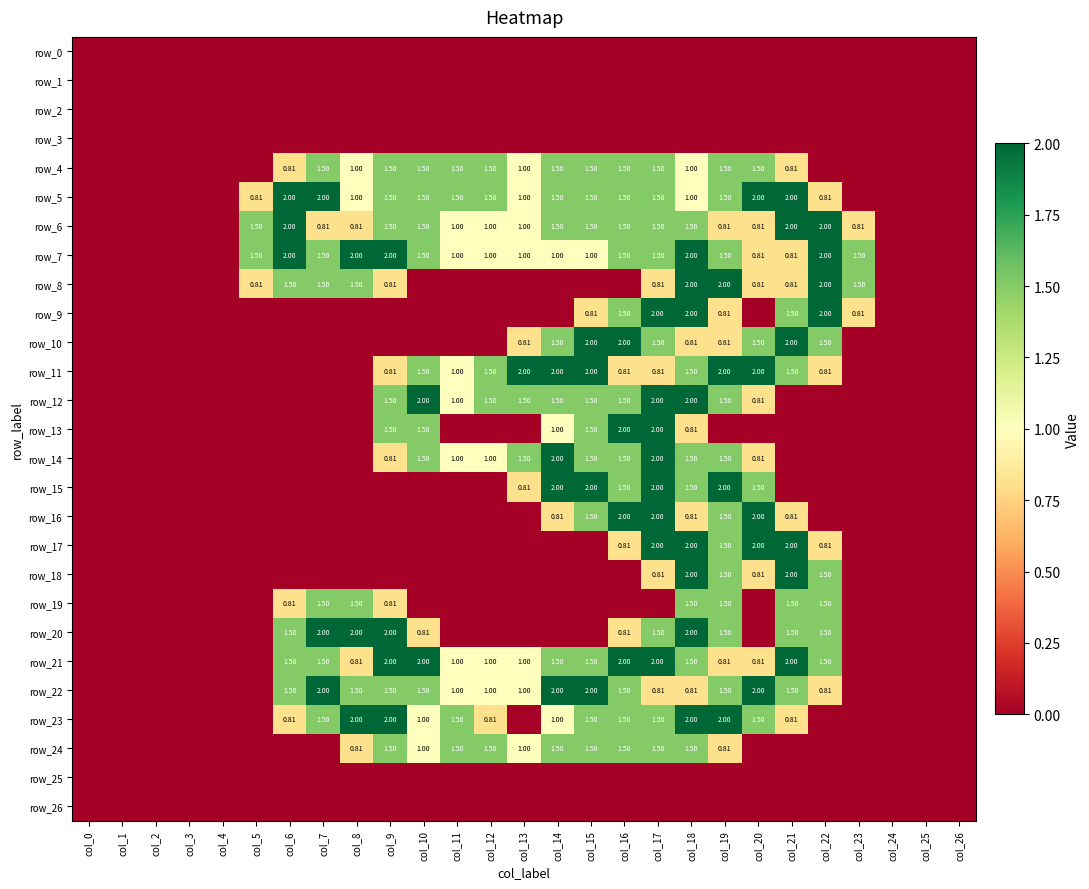

Reading left to right, list all the values displayed in this chart.

row_0: col_0=0.0	col_1=0.0	col_2=0.0	col_3=0.0	col_4=0.0	col_5=0.0	col_6=0.0	col_7=0.0	col_8=0.0	col_9=0.0	col_10=0.0	col_11=0.0	col_12=0.0	col_13=0.0	col_14=0.0	col_15=0.0	col_16=0.0	col_17=0.0	col_18=0.0	col_19=0.0	col_20=0.0	col_21=0.0	col_22=0.0	col_23=0.0	col_24=0.0	col_25=0.0	col_26=0.0
row_1: col_0=0.0	col_1=0.0	col_2=0.0	col_3=0.0	col_4=0.0	col_5=0.0	col_6=0.0	col_7=0.0	col_8=0.0	col_9=0.0	col_10=0.0	col_11=0.0	col_12=0.0	col_13=0.0	col_14=0.0	col_15=0.0	col_16=0.0	col_17=0.0	col_18=0.0	col_19=0.0	col_20=0.0	col_21=0.0	col_22=0.0	col_23=0.0	col_24=0.0	col_25=0.0	col_26=0.0
row_2: col_0=0.0	col_1=0.0	col_2=0.0	col_3=0.0	col_4=0.0	col_5=0.0	col_6=0.0	col_7=0.0	col_8=0.0	col_9=0.0	col_10=0.0	col_11=0.0	col_12=0.0	col_13=0.0	col_14=0.0	col_15=0.0	col_16=0.0	col_17=0.0	col_18=0.0	col_19=0.0	col_20=0.0	col_21=0.0	col_22=0.0	col_23=0.0	col_24=0.0	col_25=0.0	col_26=0.0
row_3: col_0=0.0	col_1=0.0	col_2=0.0	col_3=0.0	col_4=0.0	col_5=0.0	col_6=0.0	col_7=0.0	col_8=0.0	col_9=0.0	col_10=0.0	col_11=0.0	col_12=0.0	col_13=0.0	col_14=0.0	col_15=0.0	col_16=0.0	col_17=0.0	col_18=0.0	col_19=0.0	col_20=0.0	col_21=0.0	col_22=0.0	col_23=0.0	col_24=0.0	col_25=0.0	col_26=0.0
row_4: col_0=0.0	col_1=0.0	col_2=0.0	col_3=0.0	col_4=0.0	col_5=0.0	col_6=0.8	col_7=1.5	col_8=1.0	col_9=1.5	col_10=1.5	col_11=1.5	col_12=1.5	col_13=1.0	col_14=1.5	col_15=1.5	col_16=1.5	col_17=1.5	col_18=1.0	col_19=1.5	col_20=1.5	col_21=0.8	col_22=0.0	col_23=0.0	col_24=0.0	col_25=0.0	col_26=0.0
row_5: col_0=0.0	col_1=0.0	col_2=0.0	col_3=0.0	col_4=0.0	col_5=0.8	col_6=2.0	col_7=2.0	col_8=1.0	col_9=1.5	col_10=1.5	col_11=1.5	col_12=1.5	col_13=1.0	col_14=1.5	col_15=1.5	col_16=1.5	col_17=1.5	col_18=1.0	col_19=1.5	col_20=2.0	col_21=2.0	col_22=0.8	col_23=0.0	col_24=0.0	col_25=0.0	col_26=0.0
row_6: col_0=0.0	col_1=0.0	col_2=0.0	col_3=0.0	col_4=0.0	col_5=1.5	col_6=2.0	col_7=0.8	col_8=0.8	col_9=1.5	col_10=1.5	col_11=1.0	col_12=1.0	col_13=1.0	col_14=1.5	col_15=1.5	col_16=1.5	col_17=1.5	col_18=1.5	col_19=0.8	col_20=0.8	col_21=2.0	col_22=2.0	col_23=0.8	col_24=0.0	col_25=0.0	col_26=0.0
row_7: col_0=0.0	col_1=0.0	col_2=0.0	col_3=0.0	col_4=0.0	col_5=1.5	col_6=2.0	col_7=1.5	col_8=2.0	col_9=2.0	col_10=1.5	col_11=1.0	col_12=1.0	col_13=1.0	col_14=1.0	col_15=1.0	col_16=1.5	col_17=1.5	col_18=2.0	col_19=1.5	col_20=0.8	col_21=0.8	col_22=2.0	col_23=1.5	col_24=0.0	col_25=0.0	col_26=0.0
row_8: col_0=0.0	col_1=0.0	col_2=0.0	col_3=0.0	col_4=0.0	col_5=0.8	col_6=1.5	col_7=1.5	col_8=1.5	col_9=0.8	col_10=0.0	col_11=0.0	col_12=0.0	col_13=0.0	col_14=0.0	col_15=0.0	col_16=0.0	col_17=0.8	col_18=2.0	col_19=2.0	col_20=0.8	col_21=0.8	col_22=2.0	col_23=1.5	col_24=0.0	col_25=0.0	col_26=0.0
row_9: col_0=0.0	col_1=0.0	col_2=0.0	col_3=0.0	col_4=0.0	col_5=0.0	col_6=0.0	col_7=0.0	col_8=0.0	col_9=0.0	col_10=0.0	col_11=0.0	col_12=0.0	col_13=0.0	col_14=0.0	col_15=0.8	col_16=1.5	col_17=2.0	col_18=2.0	col_19=0.8	col_20=0.0	col_21=1.5	col_22=2.0	col_23=0.8	col_24=0.0	col_25=0.0	col_26=0.0
row_10: col_0=0.0	col_1=0.0	col_2=0.0	col_3=0.0	col_4=0.0	col_5=0.0	col_6=0.0	col_7=0.0	col_8=0.0	col_9=0.0	col_10=0.0	col_11=0.0	col_12=0.0	col_13=0.8	col_14=1.5	col_15=2.0	col_16=2.0	col_17=1.5	col_18=0.8	col_19=0.8	col_20=1.5	col_21=2.0	col_22=1.5	col_23=0.0	col_24=0.0	col_25=0.0	col_26=0.0
row_11: col_0=0.0	col_1=0.0	col_2=0.0	col_3=0.0	col_4=0.0	col_5=0.0	col_6=0.0	col_7=0.0	col_8=0.0	col_9=0.8	col_10=1.5	col_11=1.0	col_12=1.5	col_13=2.0	col_14=2.0	col_15=2.0	col_16=0.8	col_17=0.8	col_18=1.5	col_19=2.0	col_20=2.0	col_21=1.5	col_22=0.8	col_23=0.0	col_24=0.0	col_25=0.0	col_26=0.0
row_12: col_0=0.0	col_1=0.0	col_2=0.0	col_3=0.0	col_4=0.0	col_5=0.0	col_6=0.0	col_7=0.0	col_8=0.0	col_9=1.5	col_10=2.0	col_11=1.0	col_12=1.5	col_13=1.5	col_14=1.5	col_15=1.5	col_16=1.5	col_17=2.0	col_18=2.0	col_19=1.5	col_20=0.8	col_21=0.0	col_22=0.0	col_23=0.0	col_24=0.0	col_25=0.0	col_26=0.0
row_13: col_0=0.0	col_1=0.0	col_2=0.0	col_3=0.0	col_4=0.0	col_5=0.0	col_6=0.0	col_7=0.0	col_8=0.0	col_9=1.5	col_10=1.5	col_11=0.0	col_12=0.0	col_13=0.0	col_14=1.0	col_15=1.5	col_16=2.0	col_17=2.0	col_18=0.8	col_19=0.0	col_20=0.0	col_21=0.0	col_22=0.0	col_23=0.0	col_24=0.0	col_25=0.0	col_26=0.0
row_14: col_0=0.0	col_1=0.0	col_2=0.0	col_3=0.0	col_4=0.0	col_5=0.0	col_6=0.0	col_7=0.0	col_8=0.0	col_9=0.8	col_10=1.5	col_11=1.0	col_12=1.0	col_13=1.5	col_14=2.0	col_15=1.5	col_16=1.5	col_17=2.0	col_18=1.5	col_19=1.5	col_20=0.8	col_21=0.0	col_22=0.0	col_23=0.0	col_24=0.0	col_25=0.0	col_26=0.0
row_15: col_0=0.0	col_1=0.0	col_2=0.0	col_3=0.0	col_4=0.0	col_5=0.0	col_6=0.0	col_7=0.0	col_8=0.0	col_9=0.0	col_10=0.0	col_11=0.0	col_12=0.0	col_13=0.8	col_14=2.0	col_15=2.0	col_16=1.5	col_17=2.0	col_18=1.5	col_19=2.0	col_20=1.5	col_21=0.0	col_22=0.0	col_23=0.0	col_24=0.0	col_25=0.0	col_26=0.0
row_16: col_0=0.0	col_1=0.0	col_2=0.0	col_3=0.0	col_4=0.0	col_5=0.0	col_6=0.0	col_7=0.0	col_8=0.0	col_9=0.0	col_10=0.0	col_11=0.0	col_12=0.0	col_13=0.0	col_14=0.8	col_15=1.5	col_16=2.0	col_17=2.0	col_18=0.8	col_19=1.5	col_20=2.0	col_21=0.8	col_22=0.0	col_23=0.0	col_24=0.0	col_25=0.0	col_26=0.0
row_17: col_0=0.0	col_1=0.0	col_2=0.0	col_3=0.0	col_4=0.0	col_5=0.0	col_6=0.0	col_7=0.0	col_8=0.0	col_9=0.0	col_10=0.0	col_11=0.0	col_12=0.0	col_13=0.0	col_14=0.0	col_15=0.0	col_16=0.8	col_17=2.0	col_18=2.0	col_19=1.5	col_20=2.0	col_21=2.0	col_22=0.8	col_23=0.0	col_24=0.0	col_25=0.0	col_26=0.0
row_18: col_0=0.0	col_1=0.0	col_2=0.0	col_3=0.0	col_4=0.0	col_5=0.0	col_6=0.0	col_7=0.0	col_8=0.0	col_9=0.0	col_10=0.0	col_11=0.0	col_12=0.0	col_13=0.0	col_14=0.0	col_15=0.0	col_16=0.0	col_17=0.8	col_18=2.0	col_19=1.5	col_20=0.8	col_21=2.0	col_22=1.5	col_23=0.0	col_24=0.0	col_25=0.0	col_26=0.0
row_19: col_0=0.0	col_1=0.0	col_2=0.0	col_3=0.0	col_4=0.0	col_5=0.0	col_6=0.8	col_7=1.5	col_8=1.5	col_9=0.8	col_10=0.0	col_11=0.0	col_12=0.0	col_13=0.0	col_14=0.0	col_15=0.0	col_16=0.0	col_17=0.0	col_18=1.5	col_19=1.5	col_20=0.0	col_21=1.5	col_22=1.5	col_23=0.0	col_24=0.0	col_25=0.0	col_26=0.0
row_20: col_0=0.0	col_1=0.0	col_2=0.0	col_3=0.0	col_4=0.0	col_5=0.0	col_6=1.5	col_7=2.0	col_8=2.0	col_9=2.0	col_10=0.8	col_11=0.0	col_12=0.0	col_13=0.0	col_14=0.0	col_15=0.0	col_16=0.8	col_17=1.5	col_18=2.0	col_19=1.5	col_20=0.0	col_21=1.5	col_22=1.5	col_23=0.0	col_24=0.0	col_25=0.0	col_26=0.0
row_21: col_0=0.0	col_1=0.0	col_2=0.0	col_3=0.0	col_4=0.0	col_5=0.0	col_6=1.5	col_7=1.5	col_8=0.8	col_9=2.0	col_10=2.0	col_11=1.0	col_12=1.0	col_13=1.0	col_14=1.5	col_15=1.5	col_16=2.0	col_17=2.0	col_18=1.5	col_19=0.8	col_20=0.8	col_21=2.0	col_22=1.5	col_23=0.0	col_24=0.0	col_25=0.0	col_26=0.0
row_22: col_0=0.0	col_1=0.0	col_2=0.0	col_3=0.0	col_4=0.0	col_5=0.0	col_6=1.5	col_7=2.0	col_8=1.5	col_9=1.5	col_10=1.5	col_11=1.0	col_12=1.0	col_13=1.0	col_14=2.0	col_15=2.0	col_16=1.5	col_17=0.8	col_18=0.8	col_19=1.5	col_20=2.0	col_21=1.5	col_22=0.8	col_23=0.0	col_24=0.0	col_25=0.0	col_26=0.0
row_23: col_0=0.0	col_1=0.0	col_2=0.0	col_3=0.0	col_4=0.0	col_5=0.0	col_6=0.8	col_7=1.5	col_8=2.0	col_9=2.0	col_10=1.0	col_11=1.5	col_12=0.8	col_13=0.0	col_14=1.0	col_15=1.5	col_16=1.5	col_17=1.5	col_18=2.0	col_19=2.0	col_20=1.5	col_21=0.8	col_22=0.0	col_23=0.0	col_24=0.0	col_25=0.0	col_26=0.0
row_24: col_0=0.0	col_1=0.0	col_2=0.0	col_3=0.0	col_4=0.0	col_5=0.0	col_6=0.0	col_7=0.0	col_8=0.8	col_9=1.5	col_10=1.0	col_11=1.5	col_12=1.5	col_13=1.0	col_14=1.5	col_15=1.5	col_16=1.5	col_17=1.5	col_18=1.5	col_19=0.8	col_20=0.0	col_21=0.0	col_22=0.0	col_23=0.0	col_24=0.0	col_25=0.0	col_26=0.0
row_25: col_0=0.0	col_1=0.0	col_2=0.0	col_3=0.0	col_4=0.0	col_5=0.0	col_6=0.0	col_7=0.0	col_8=0.0	col_9=0.0	col_10=0.0	col_11=0.0	col_12=0.0	col_13=0.0	col_14=0.0	col_15=0.0	col_16=0.0	col_17=0.0	col_18=0.0	col_19=0.0	col_20=0.0	col_21=0.0	col_22=0.0	col_23=0.0	col_24=0.0	col_25=0.0	col_26=0.0
row_26: col_0=0.0	col_1=0.0	col_2=0.0	col_3=0.0	col_4=0.0	col_5=0.0	col_6=0.0	col_7=0.0	col_8=0.0	col_9=0.0	col_10=0.0	col_11=0.0	col_12=0.0	col_13=0.0	col_14=0.0	col_15=0.0	col_16=0.0	col_17=0.0	col_18=0.0	col_19=0.0	col_20=0.0	col_21=0.0	col_22=0.0	col_23=0.0	col_24=0.0	col_25=0.0	col_26=0.0